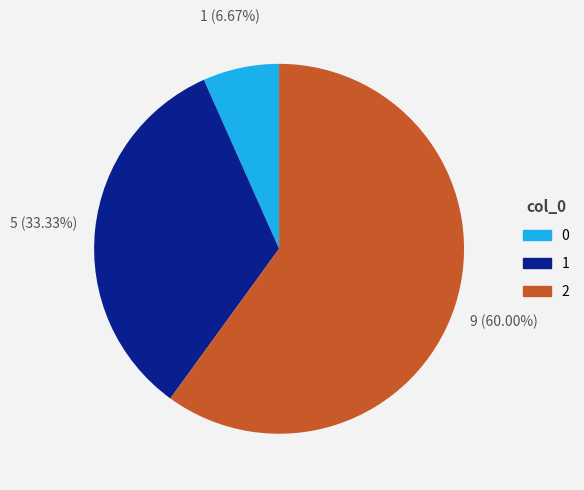

To the nearest percent, what is the difference between the largest and smallest slice percentages?

53%